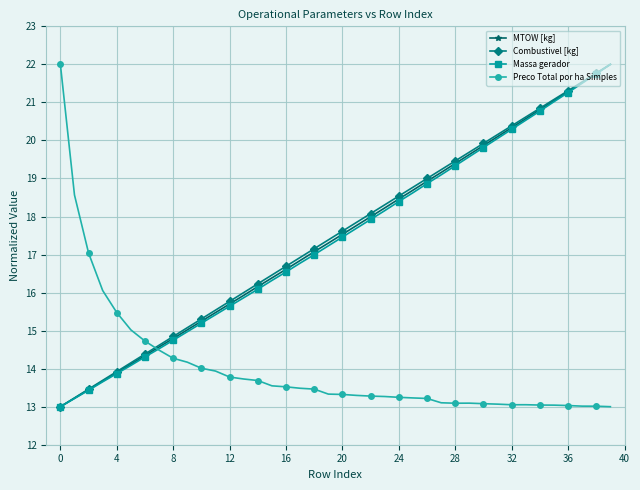

What is the highest value of the Combustivel [kg] series?

22.0